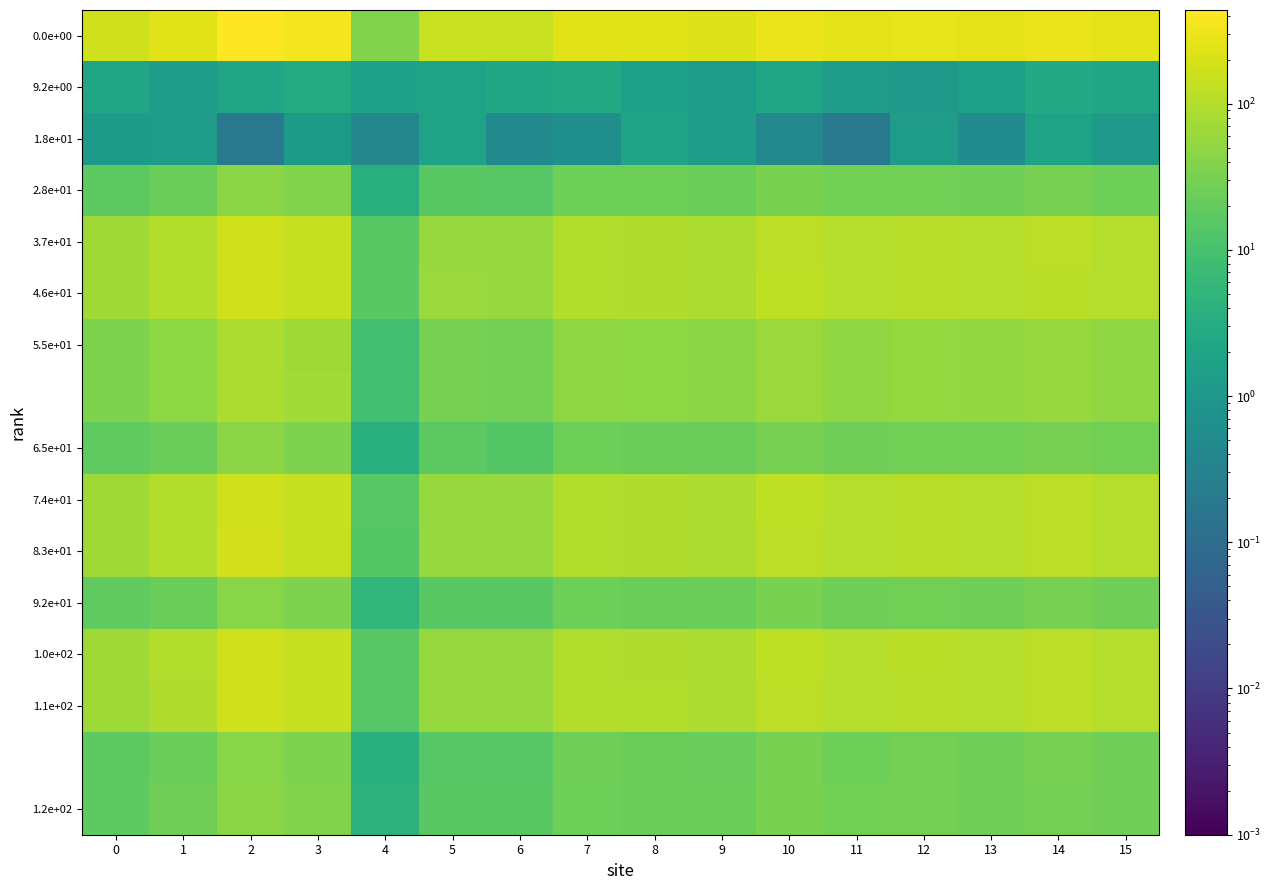

What is the total value across all series at 1?

1032.3